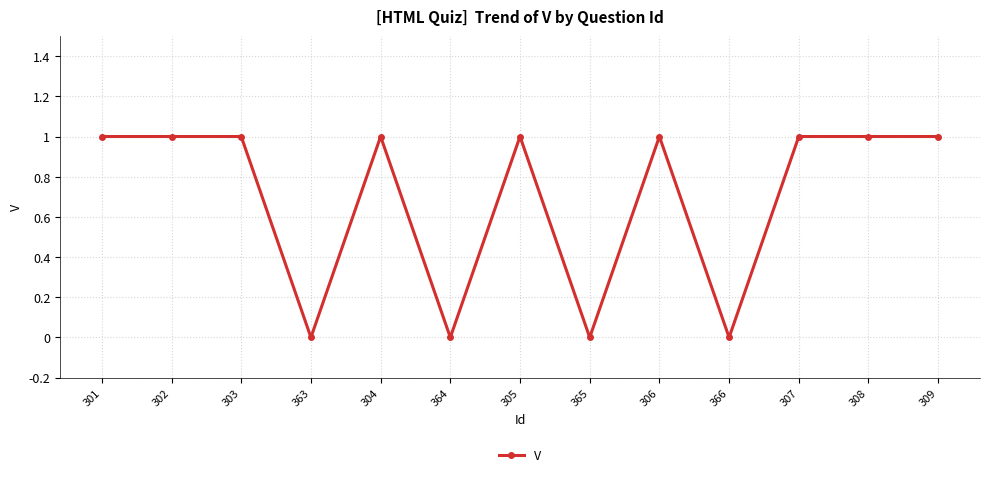

Is it true that the value at 302 is 1?

True